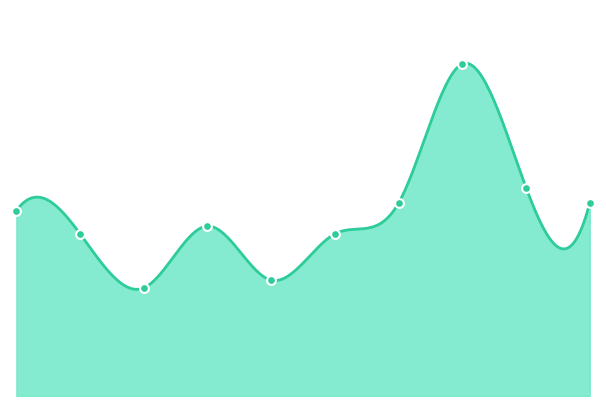

Which has a higher value, 2015 or 2019?

2015